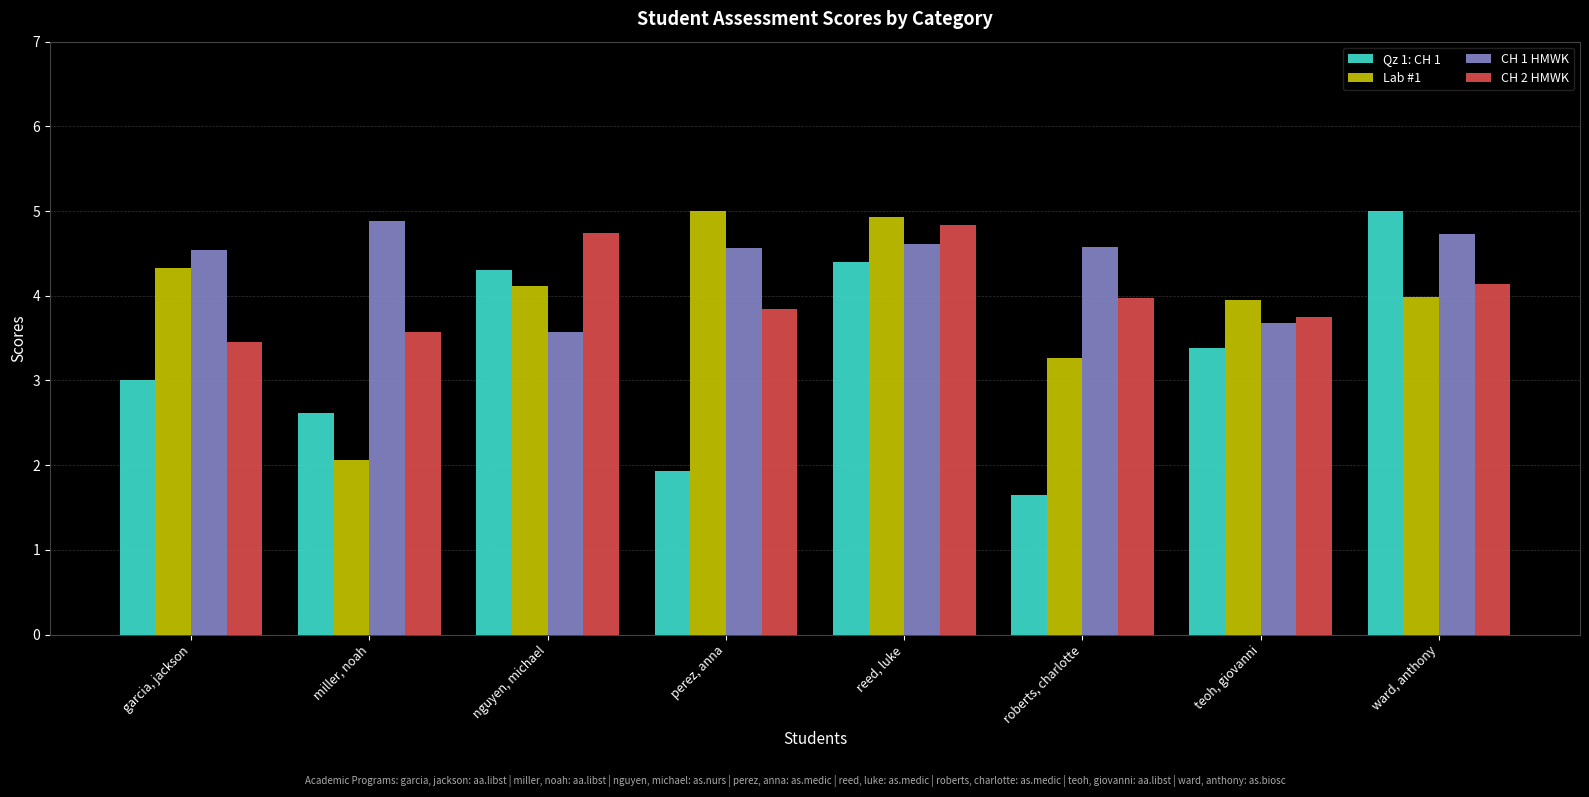

The value of Lab #1 at teoh, giovanni is 1.1. True or false?

False